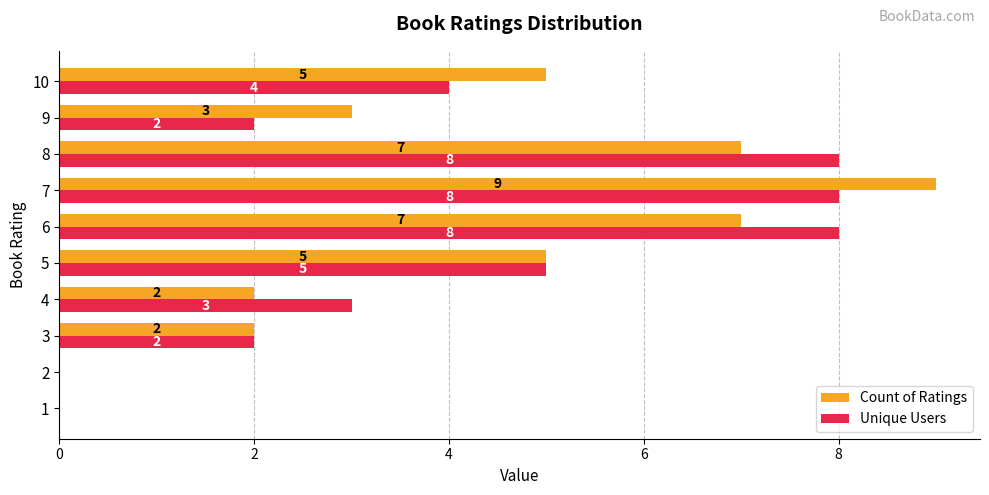

Is the value of Count of Ratings at 9 greater than the value of Unique Users at 8?

No